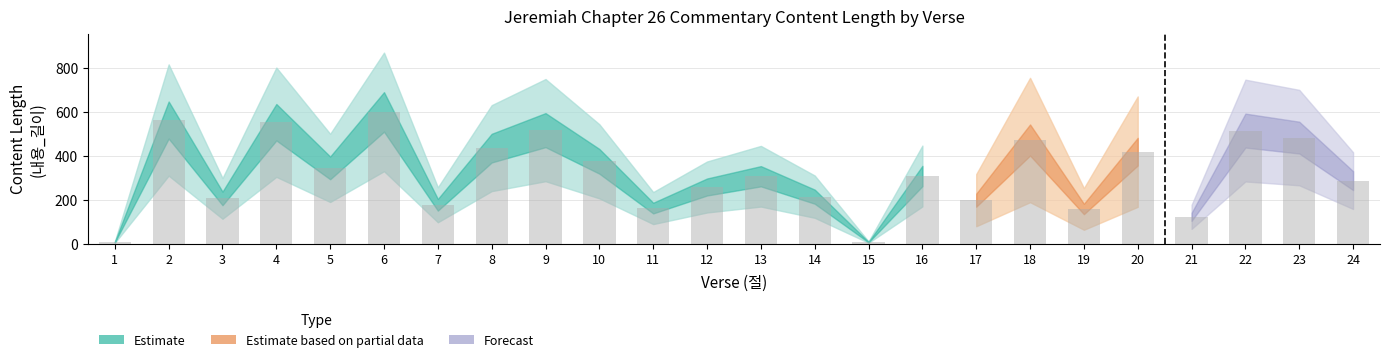

Does the chart contain any negative values?

No